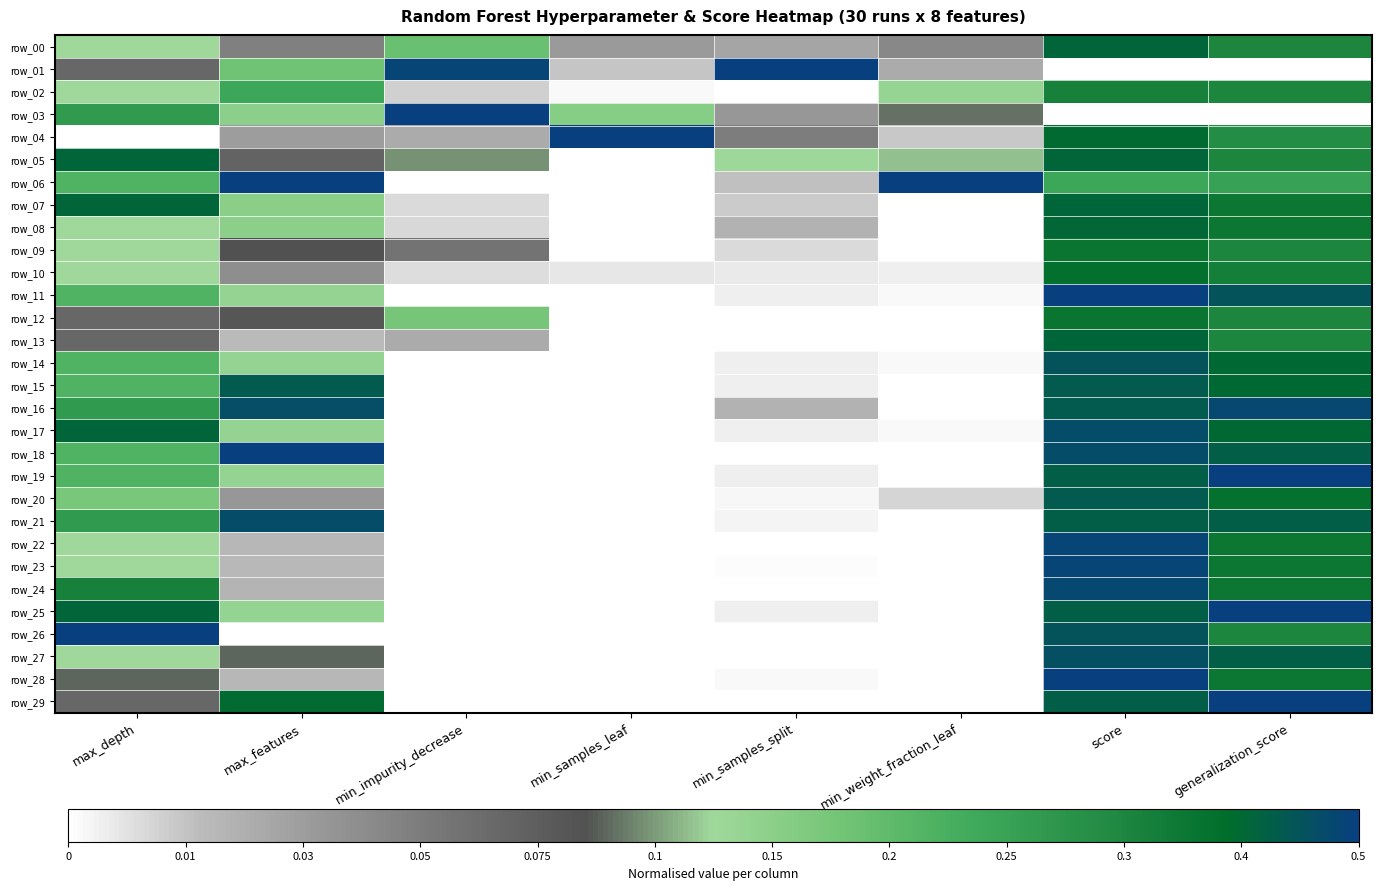

How many data points does each series have?

8